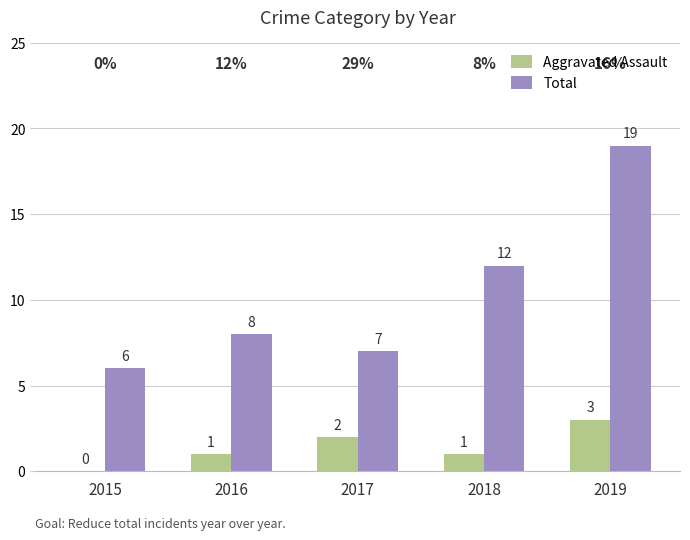

The value of Aggravated Assault at 2015 is -2. True or false?

False